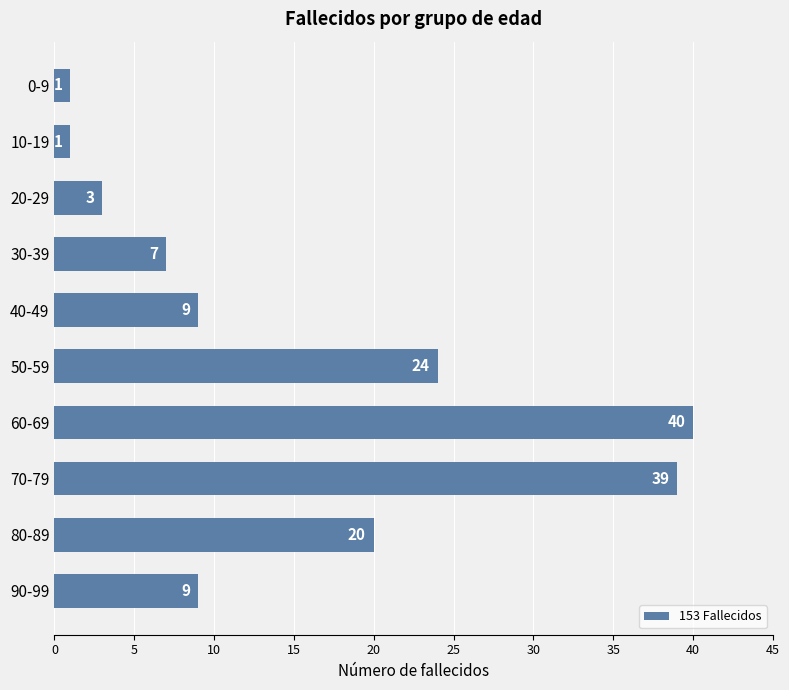

How many data points are less than 9?

4